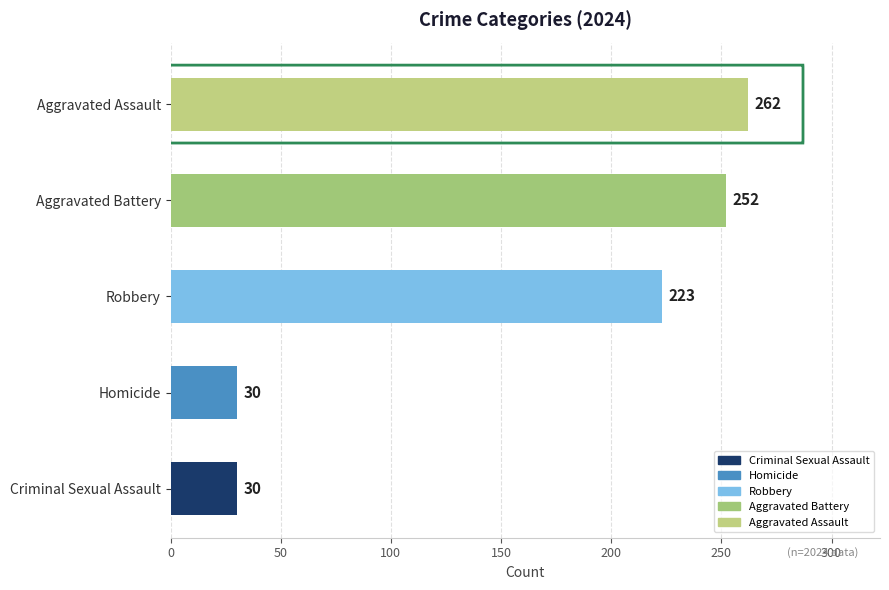

What is the sum of the values at Robbery and Aggravated Assault?

485